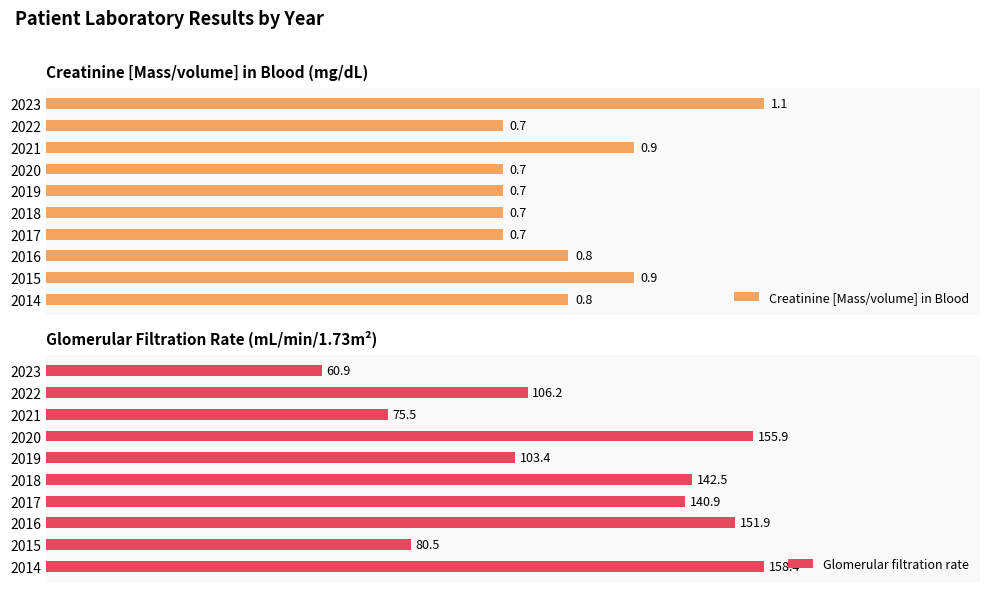

How many bars are there in total?

20